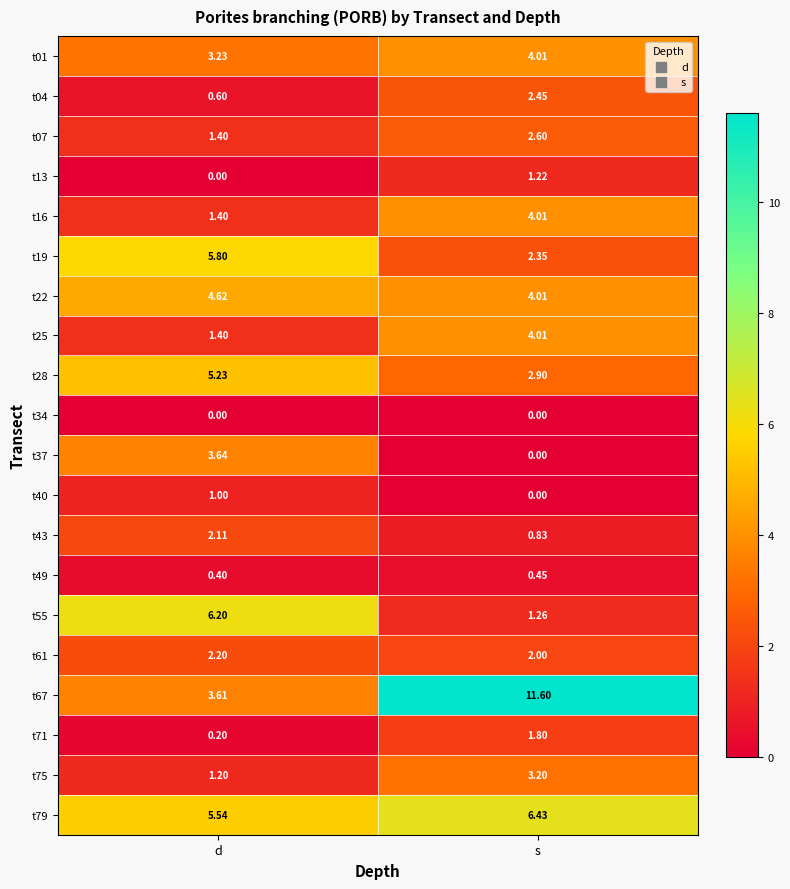

Between d and s, which series saw the biggest shift?

t67